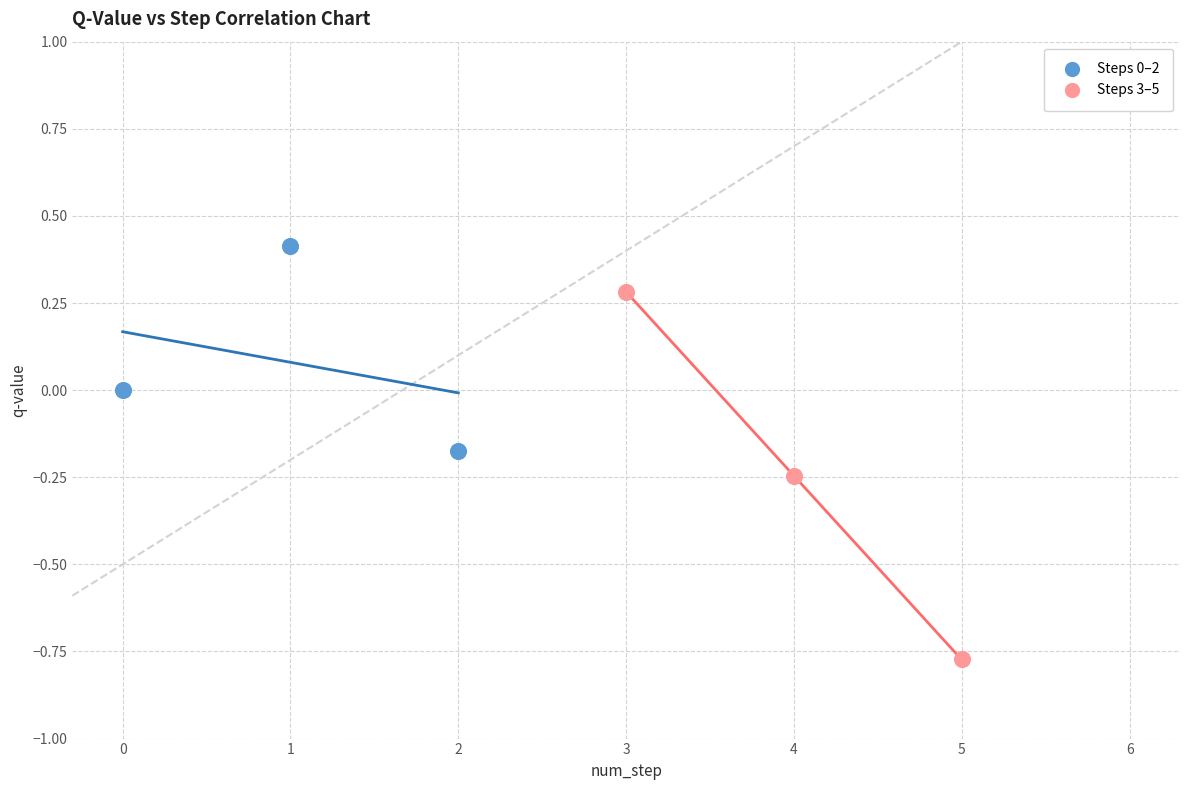

Which series contains the lowest Y value?

Steps 3–5